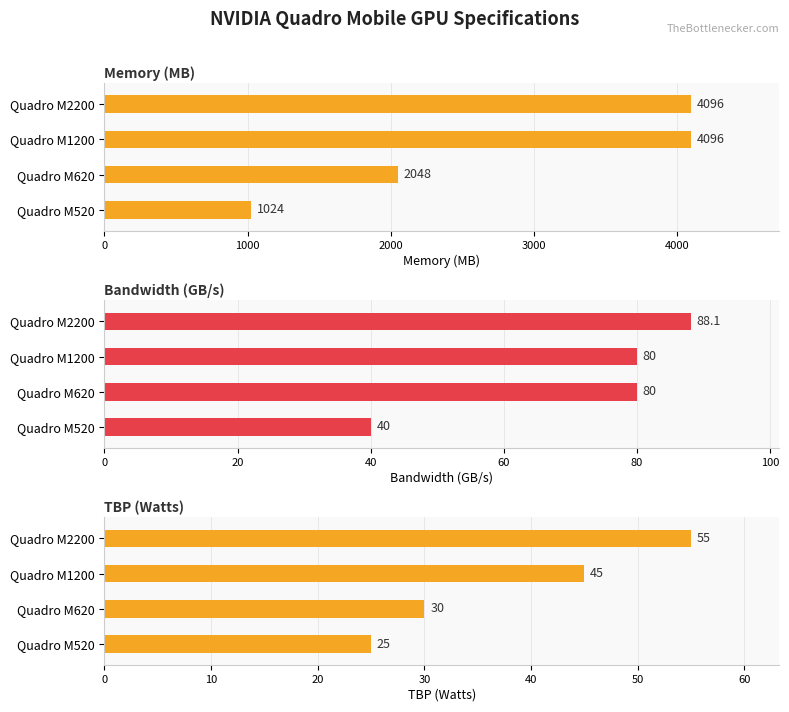

What is the average value of the Bandwidth (GB/s) series?

72.0